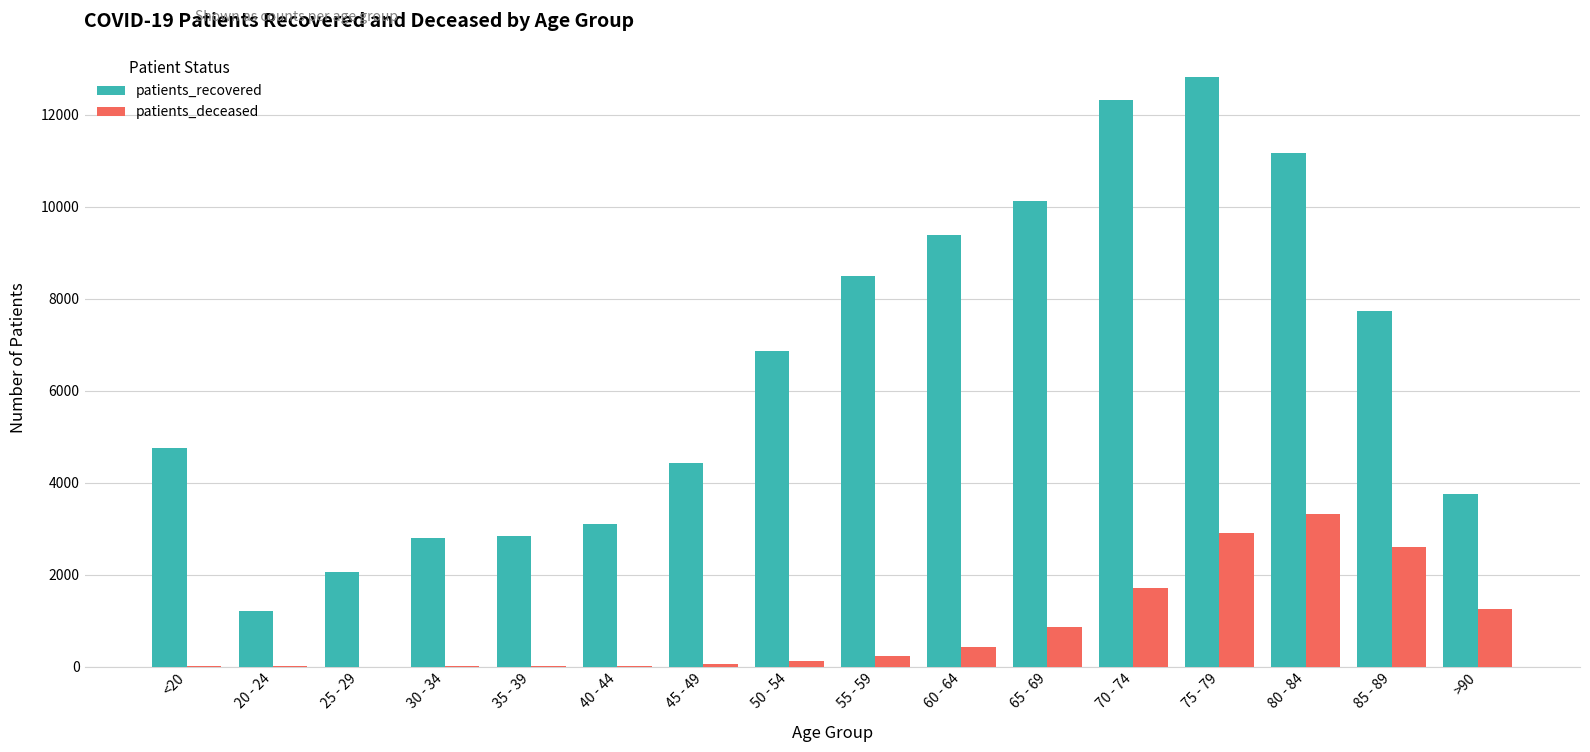

The value of patients_recovered at 35 - 39 is 723. True or false?

False